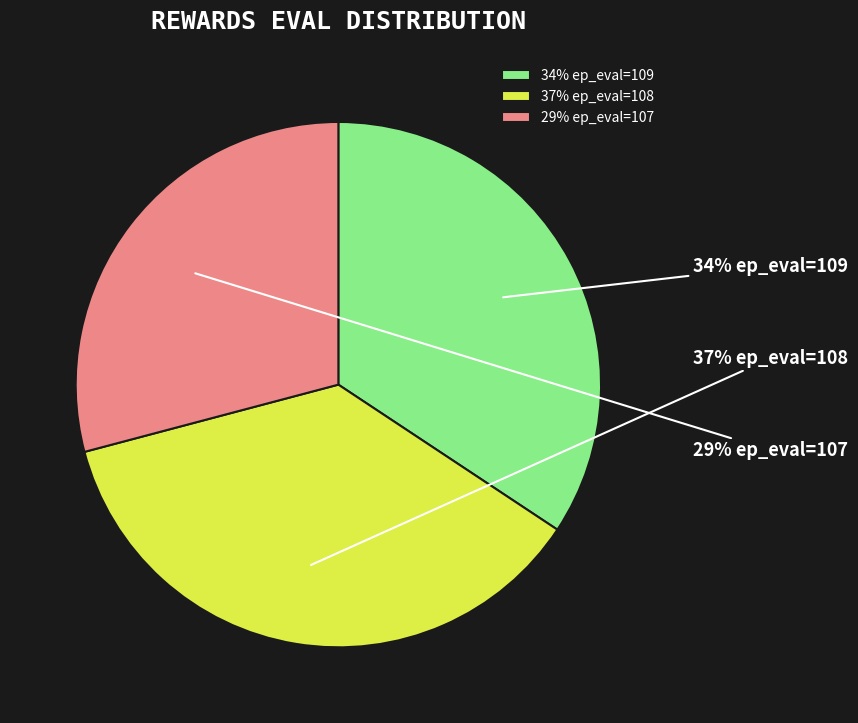

Is there a majority slice in this chart?

No